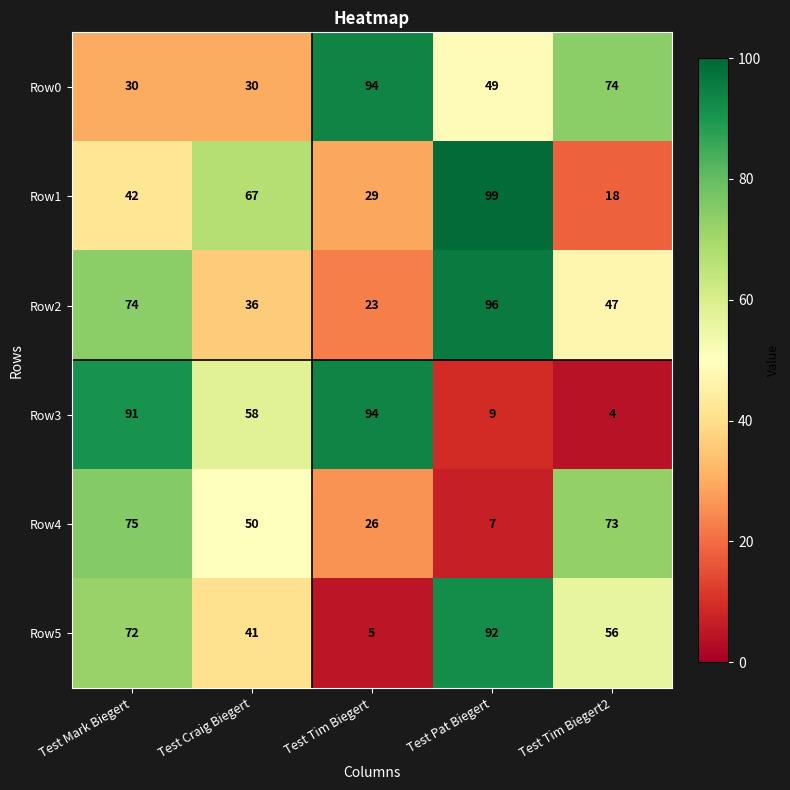

Which series has the largest total across all categories?

Row0